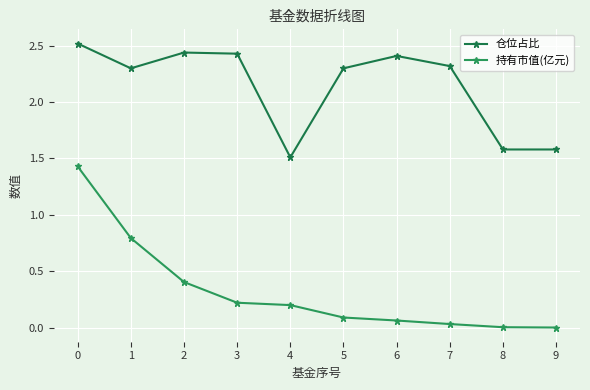

List the series in order of their overall mean, lowest first.

持有市值(亿元), 仓位占比